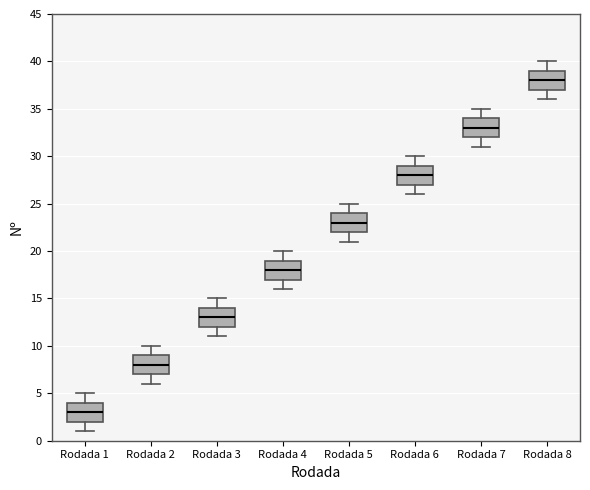

Reading left to right, transcribe this box plot: for each box, give where its median line is, the range the box spans, and where its two whiskers end, as read against the y-axis. The values are not printed on the chart, so give them approximately, as read against the axis.

Rodada 1: median 3, box 2 to 4, whiskers 1 to 5
Rodada 2: median 8, box 7 to 9, whiskers 6 to 10
Rodada 3: median 13, box 12 to 14, whiskers 11 to 15
Rodada 4: median 18, box 17 to 19, whiskers 16 to 20
Rodada 5: median 23, box 22 to 24, whiskers 21 to 25
Rodada 6: median 28, box 27 to 29, whiskers 26 to 30
Rodada 7: median 33, box 32 to 34, whiskers 31 to 35
Rodada 8: median 38, box 37 to 39, whiskers 36 to 40